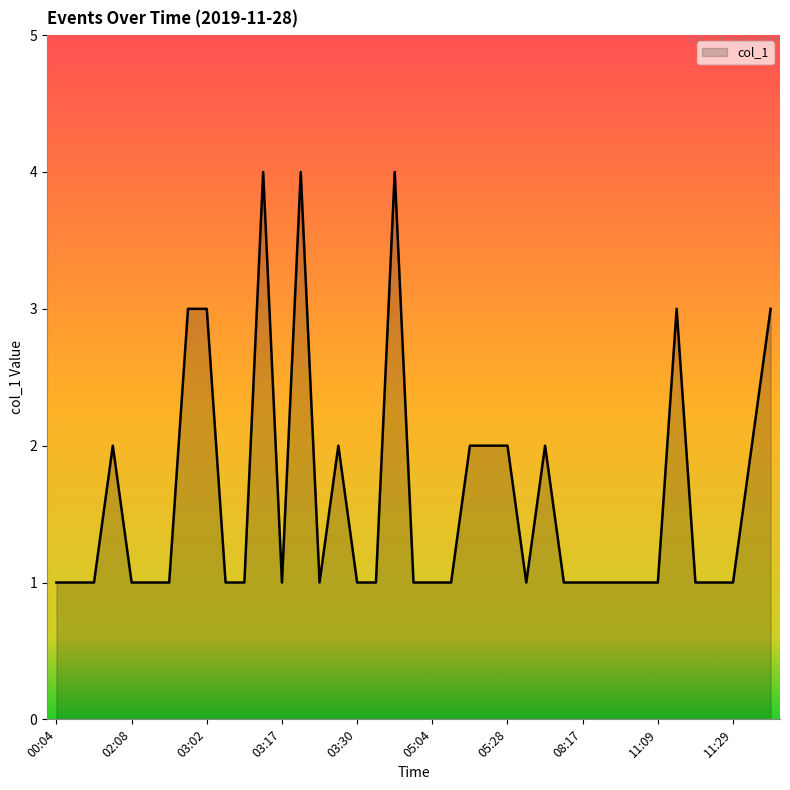

What is the maximum value shown in the chart?

4